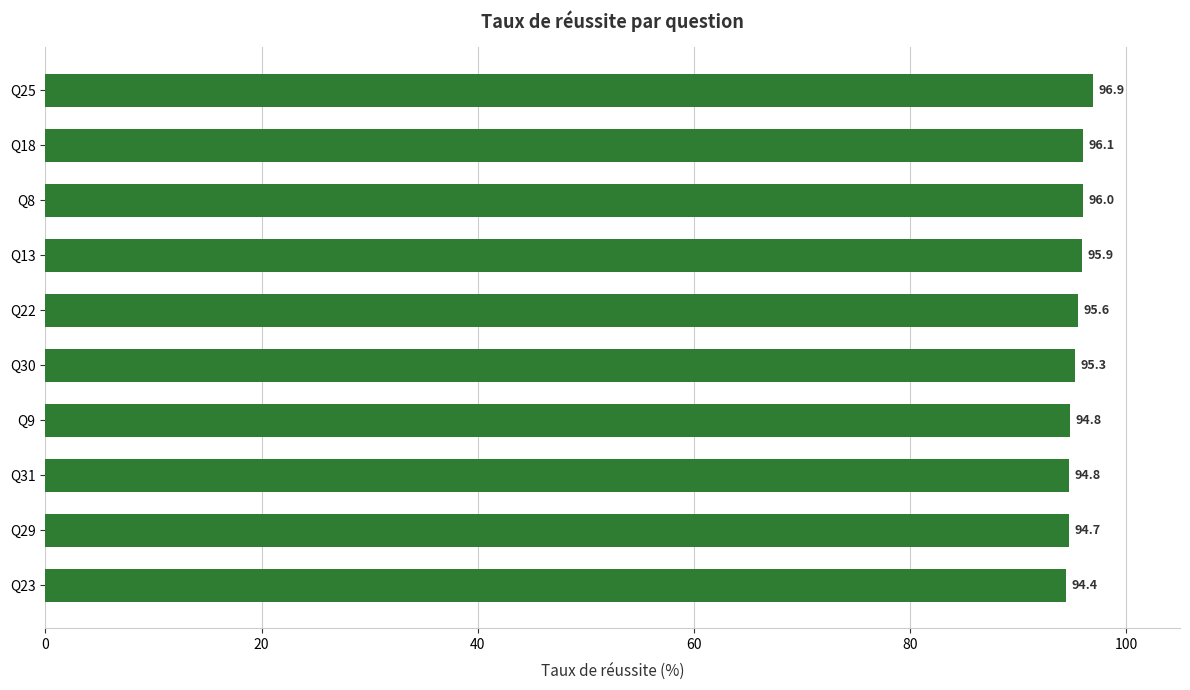

Is it true that the value at Q8 is 96.0?

True